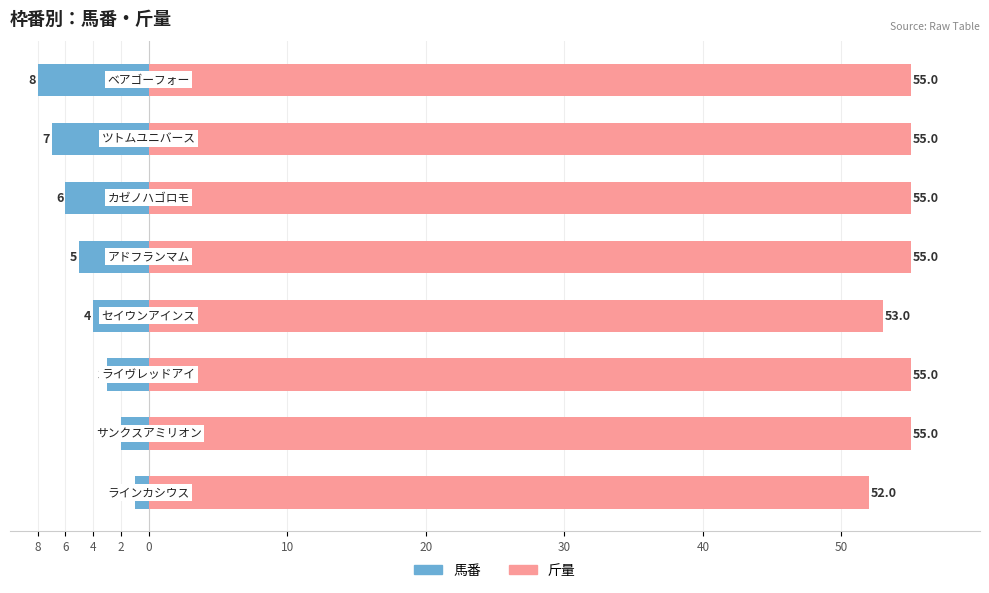

Between 10 and 30, which series saw the biggest shift?

馬番